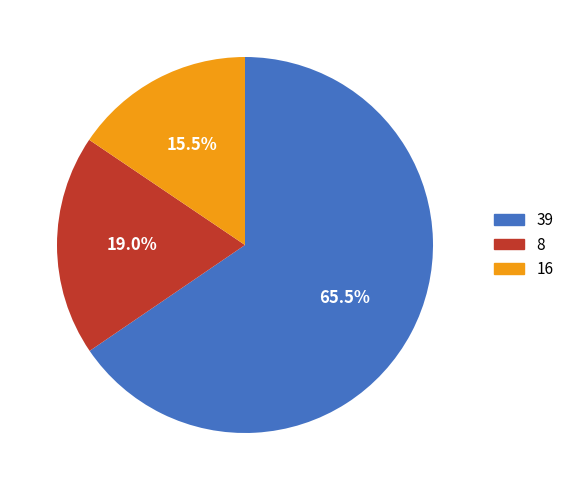

To the nearest percent, what percentage of the pie is 8?

19%